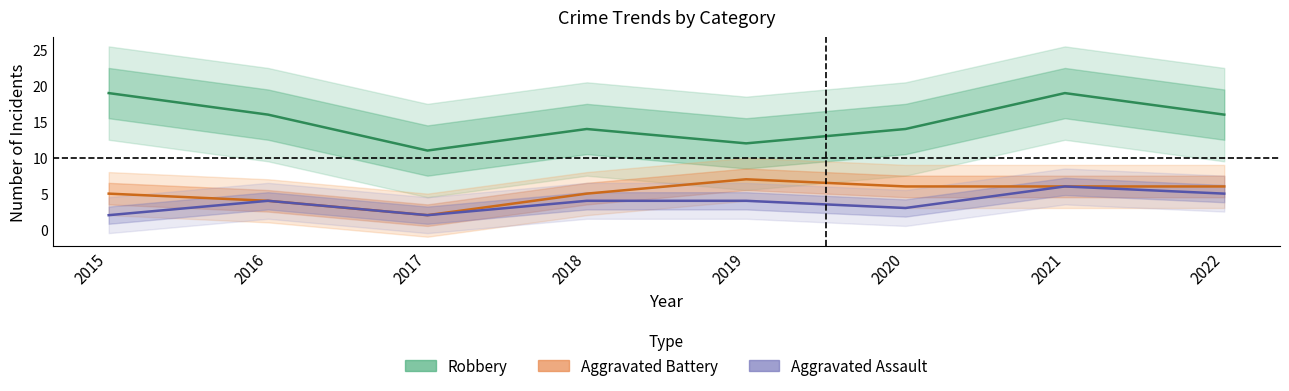

True or false: Aggravated Assault has a value of 4 at 2018.

True